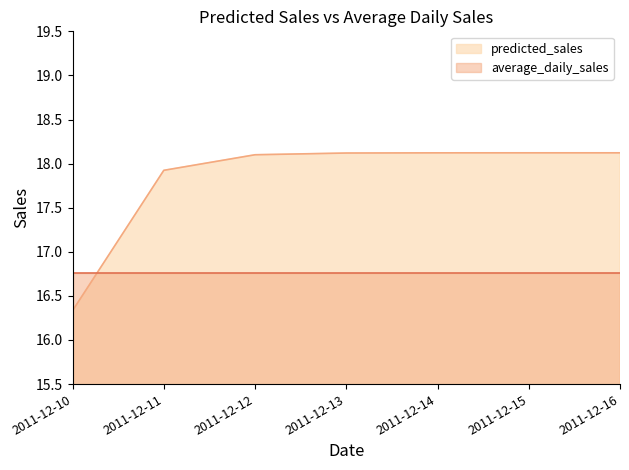

What is the total value across all series at 2011-12-14?

34.9